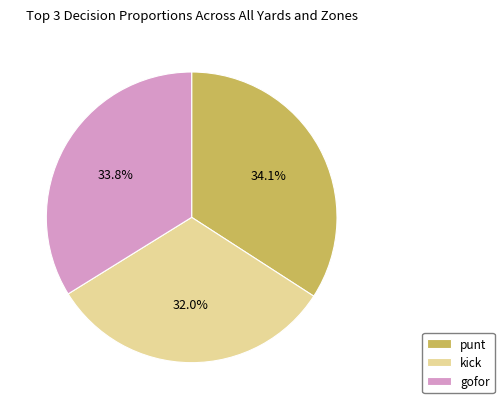

Which category has the smallest portion of the pie?

kick